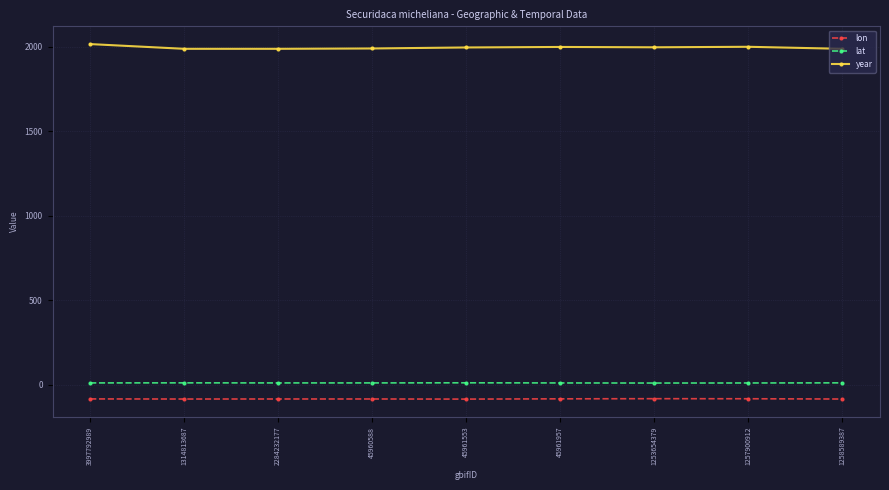

List the series in order of their peak value, highest first.

year, lat, lon